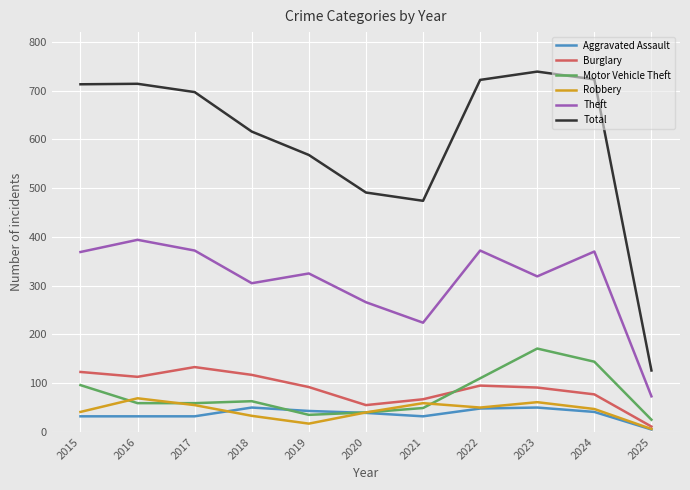

True or false: Theft and Total intersect in this chart.

False